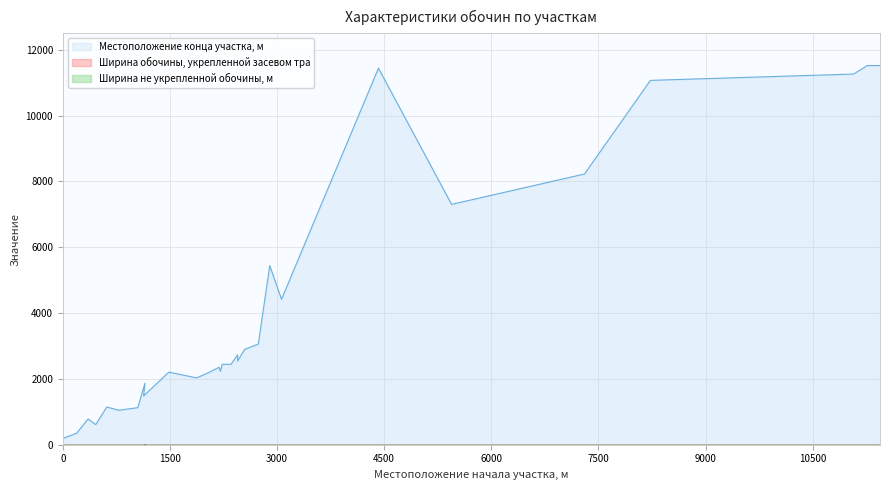

Reading right to left, transcribe all the data shown in this chart.

Местоположение конца участка, м: 29=11521	28=11521	27=11262	26=11070	25=8225	24=7302	23=11440	22=4417	21=5441	20=3060	19=2895	18=2544	17=2732	16=2442	15=2442	14=2229	13=2352	12=2185	11=2030	10=2204	9=1482	8=1870	7=1126	6=1046	5=1145	4=611	3=782	2=348	1=191	0=457
Ширина обочины, укрепленной засевом тра: 29=2	28=2	27=2	26=2	25=2	24=2	23=2	22=2	21=2	20=2	19=2	18=2	17=2	16=2	15=2	14=2	13=2	12=2	11=2	10=2	9=2	8=2	7=2	6=2	5=2	4=2	3=2	2=2	1=2	0=2
Ширина не укрепленной обочины, м: 29=2	28=2	27=2	26=2	25=2	24=2	23=2	22=2	21=2	20=2	19=2	18=2	17=2	16=2	15=2	14=2	13=2	12=2	11=2	10=2	9=2	8=2	7=2	6=2	5=2	4=2	3=2	2=2	1=2	0=2